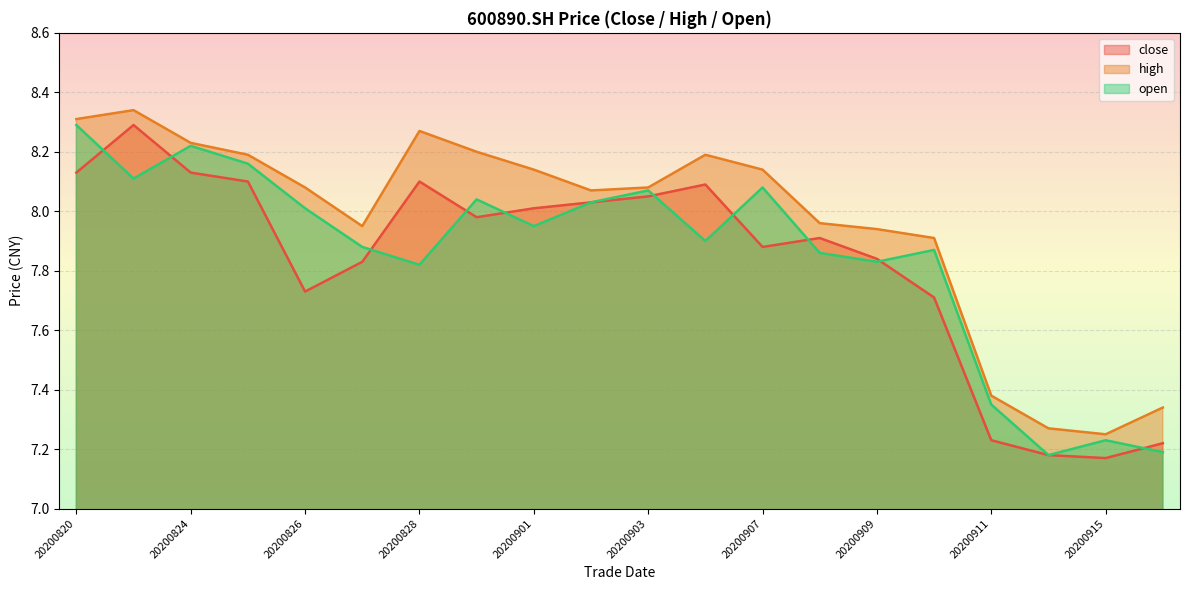

What is the sum of all close values?

156.6